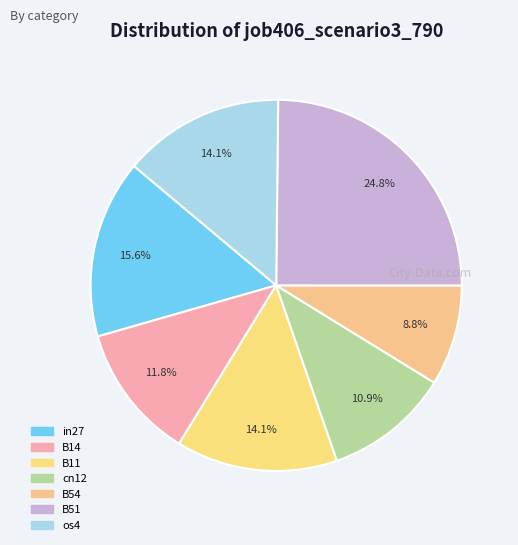

Count the number of slices in the pie.

7